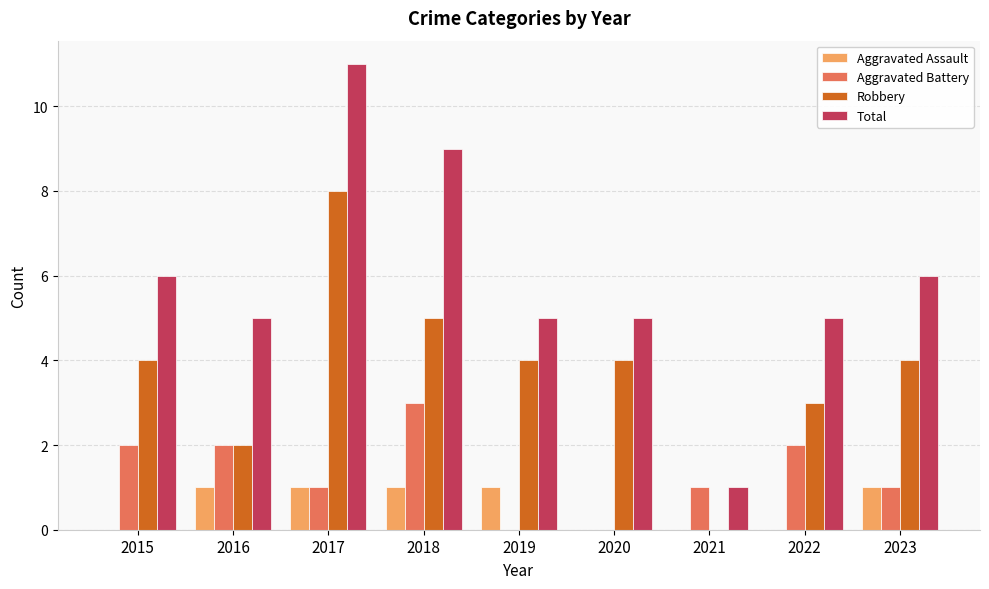

Reading left to right, transcribe all the data shown in this chart.

Aggravated Assault: 0	1	1	1	1	0	0	0	1
Aggravated Battery: 2	2	1	3	0	0	1	2	1
Robbery: 4	2	8	5	4	4	0	3	4
Total: 6	5	11	9	5	5	1	5	6